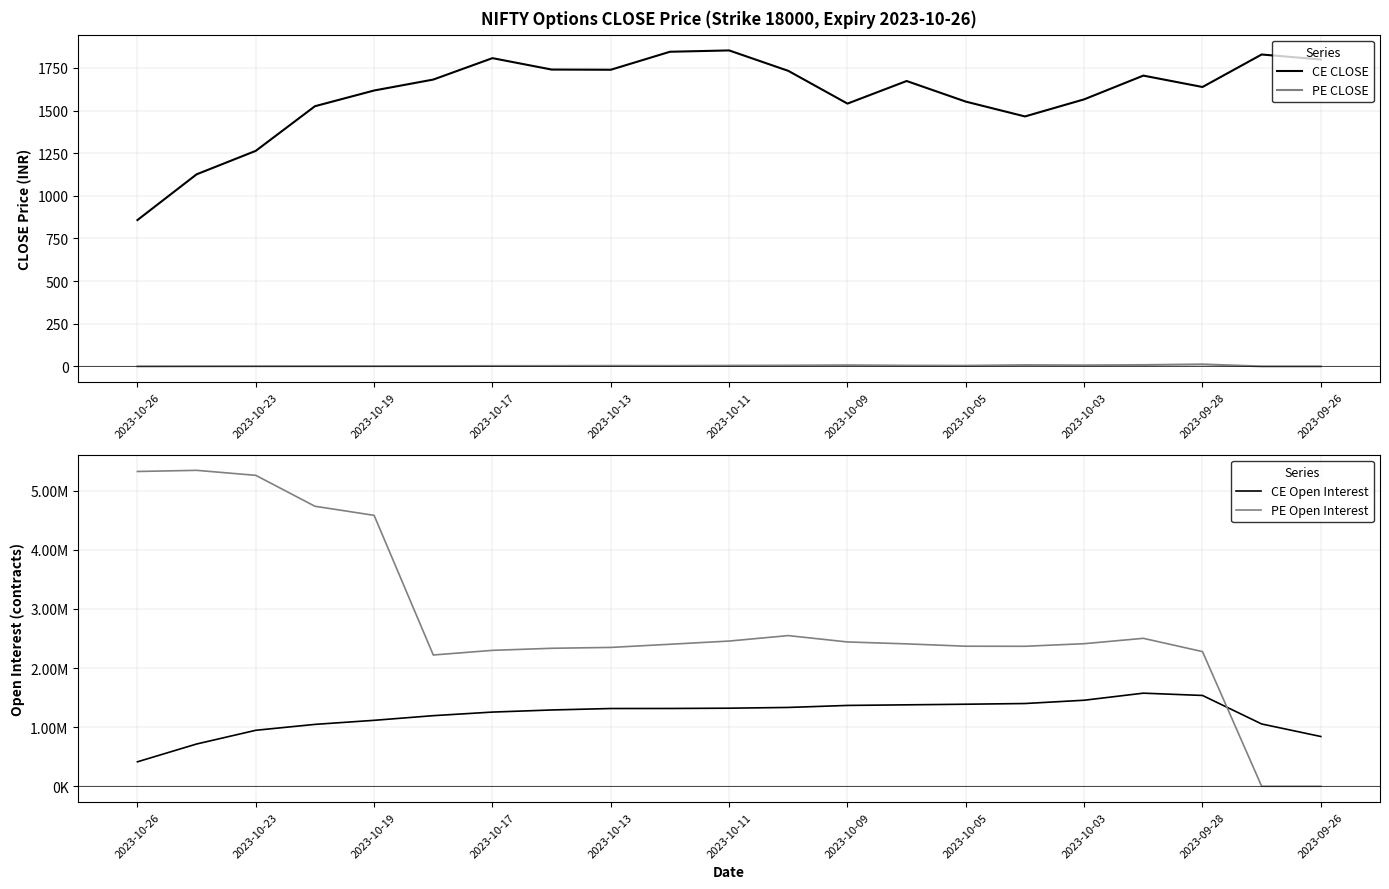

True or false: PE Open Interest has a value of 820163.6 at 2023-10-03.

False